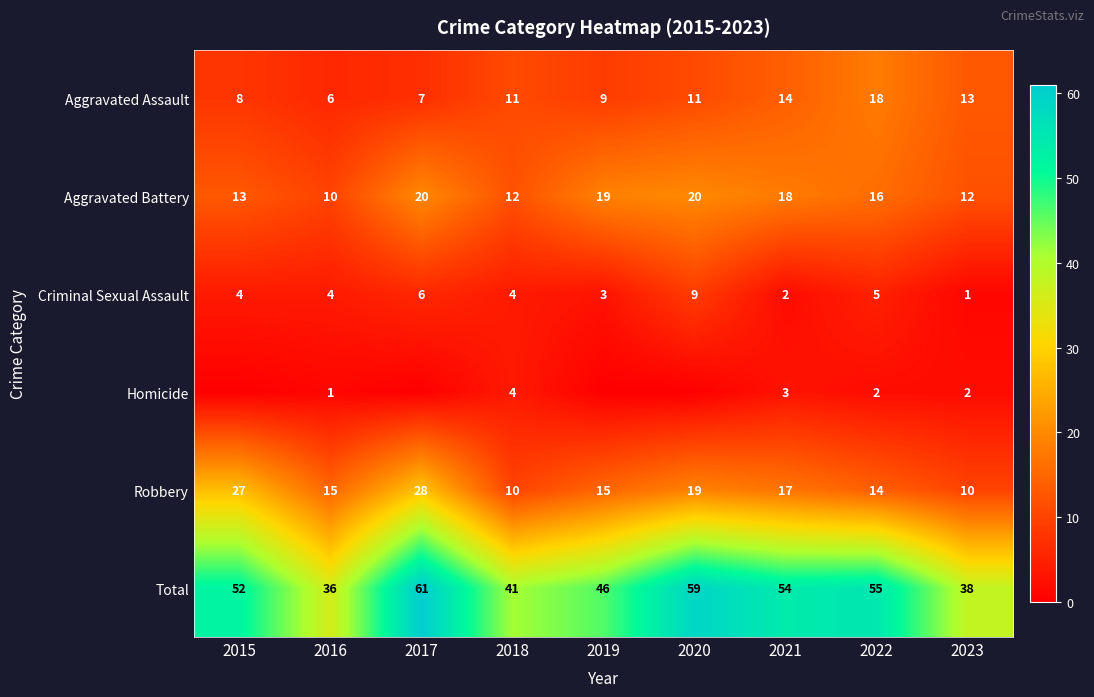

True or false: Homicide has a value of 4 at 2018.

True